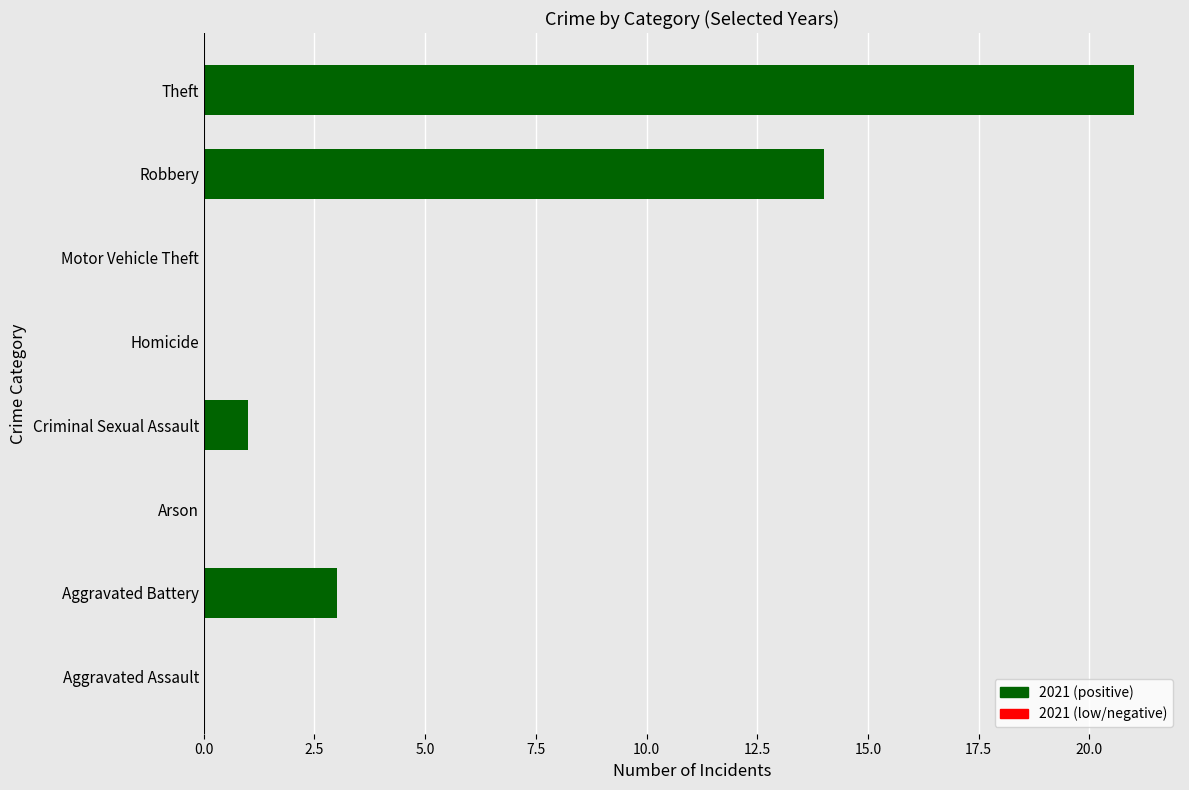

Reading bottom to top, what are all the values shown in this chart?

Aggravated Assault=0	Aggravated Battery=3	Arson=0	Criminal Sexual Assault=1	Homicide=0	Motor Vehicle Theft=0	Robbery=14	Theft=21